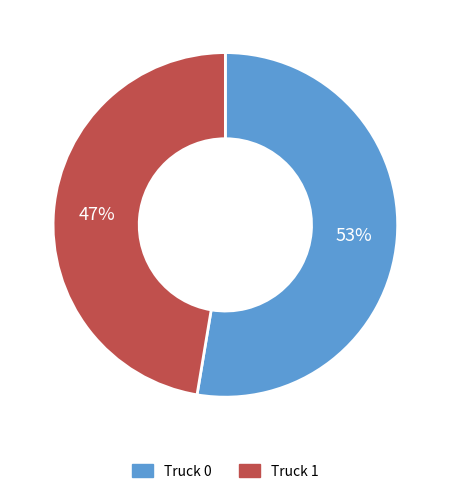

The Truck 0 slice represents 53% of the pie. True or false?

True